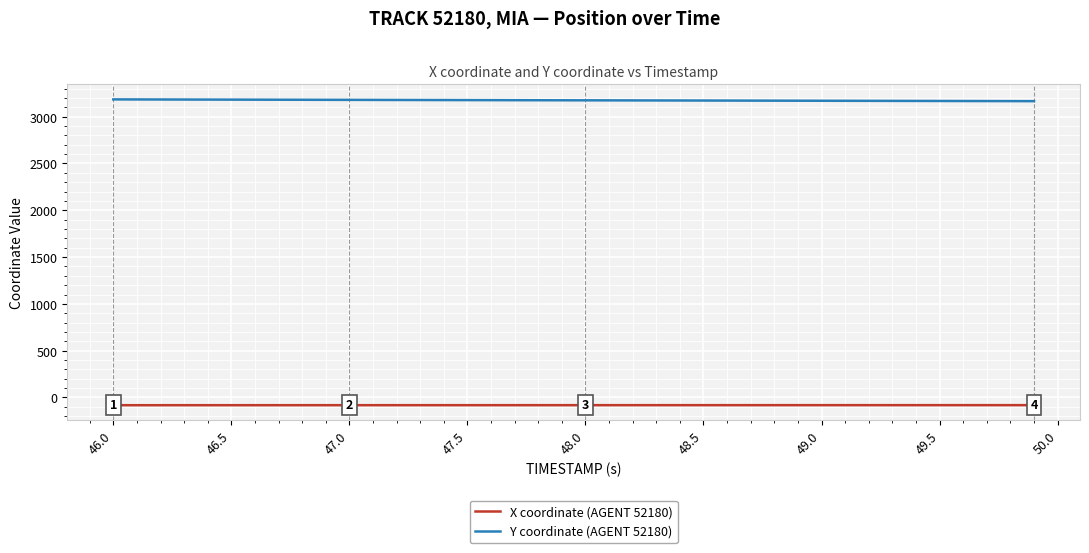

At how many categories does at least one series exceed 2307?

40